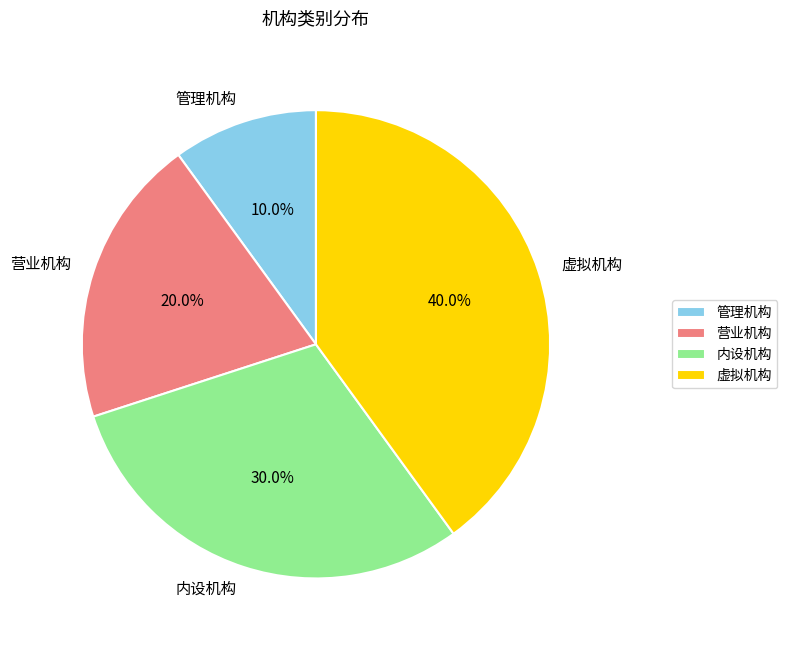

What percentage is NOT represented by 管理机构?

90.0%